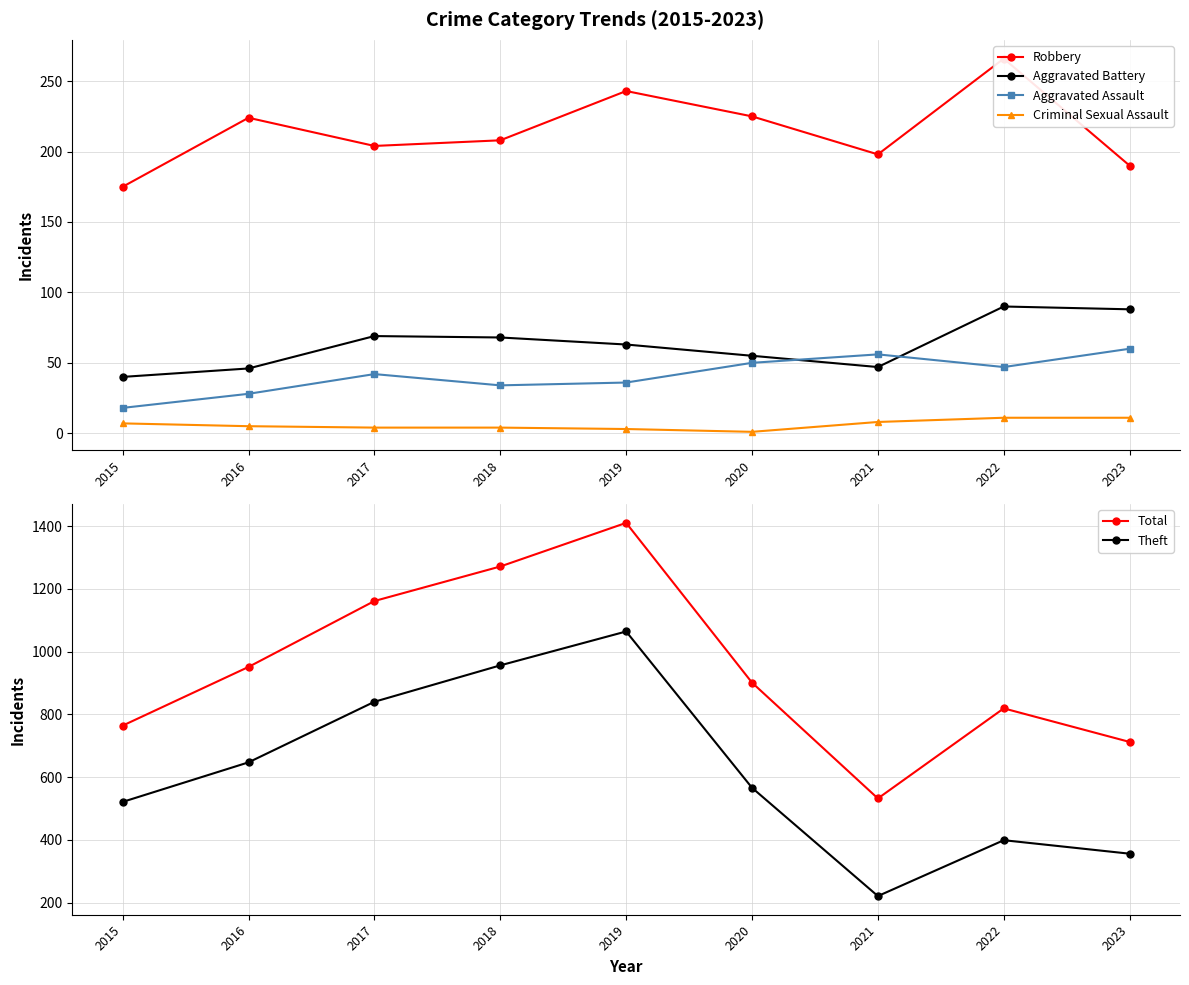

Which label corresponds to the smallest value in the chart?

2020